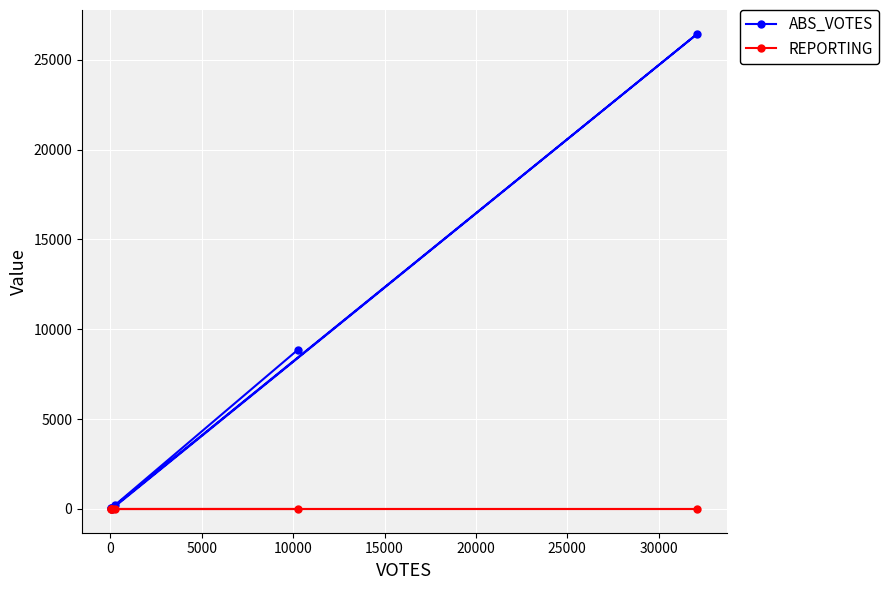

Which series has the largest total across all categories?

ABS_VOTES